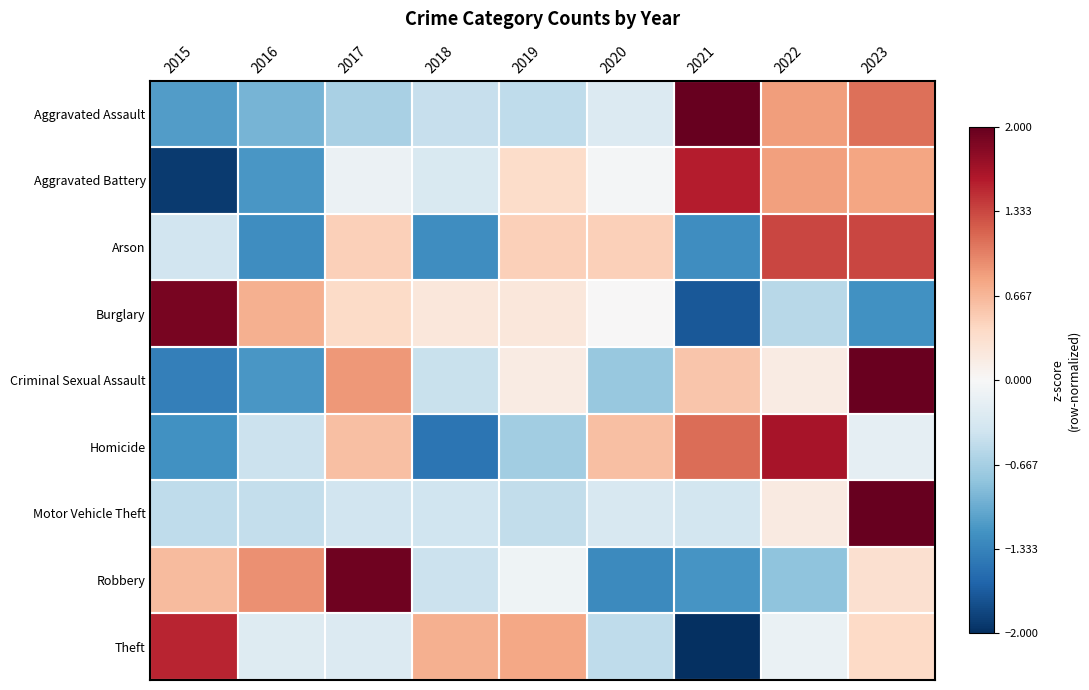

At 2018, list the series in order from smallest to largest.

Homicide, Arson, Aggravated Assault, Criminal Sexual Assault, Robbery, Motor Vehicle Theft, Aggravated Battery, Burglary, Theft